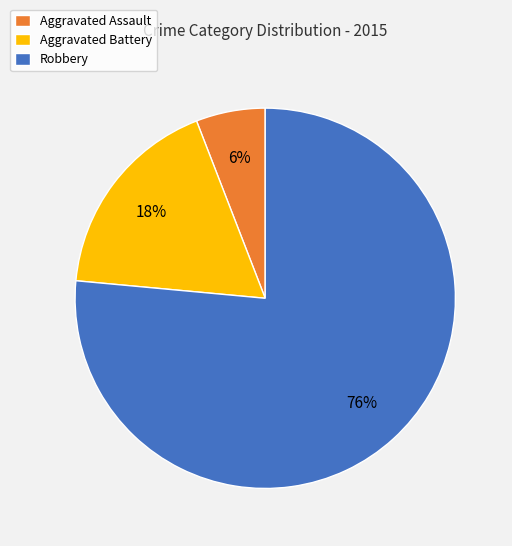

How many slices are in this pie chart?

3